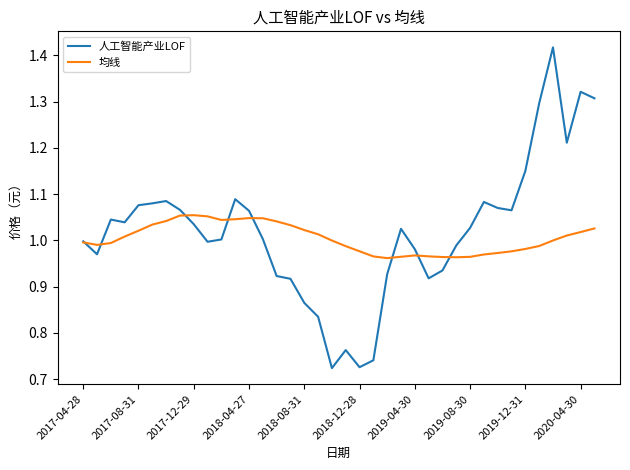

Which series has the widest spread of values?

人工智能产业LOF